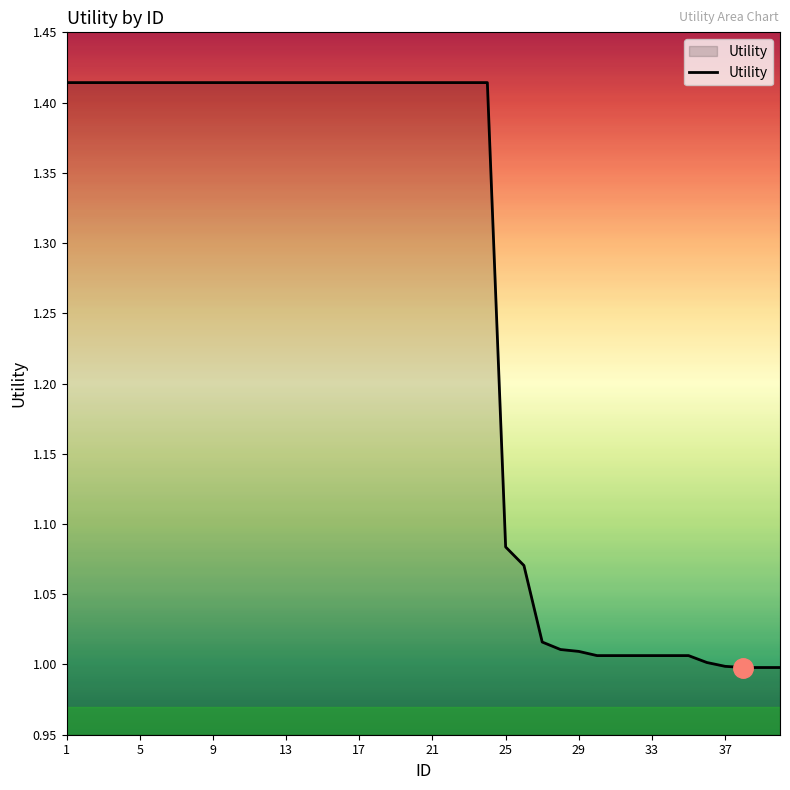

What is the difference between the maximum and minimum values?

0.4